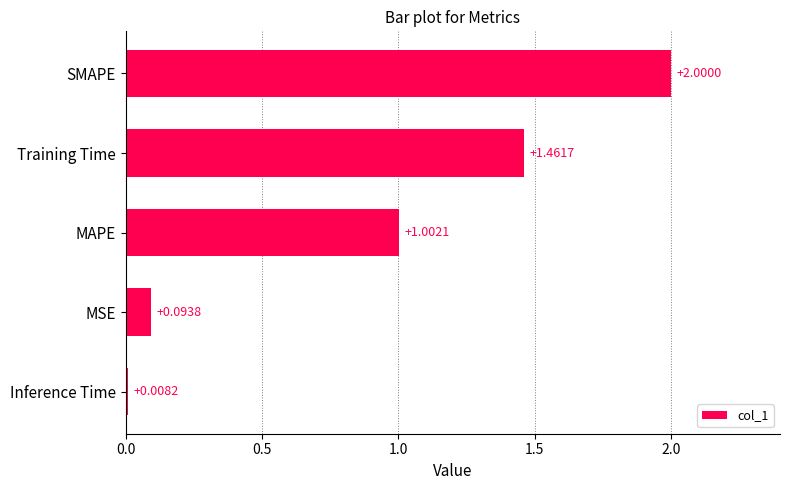

Count the number of categories in the chart.

5